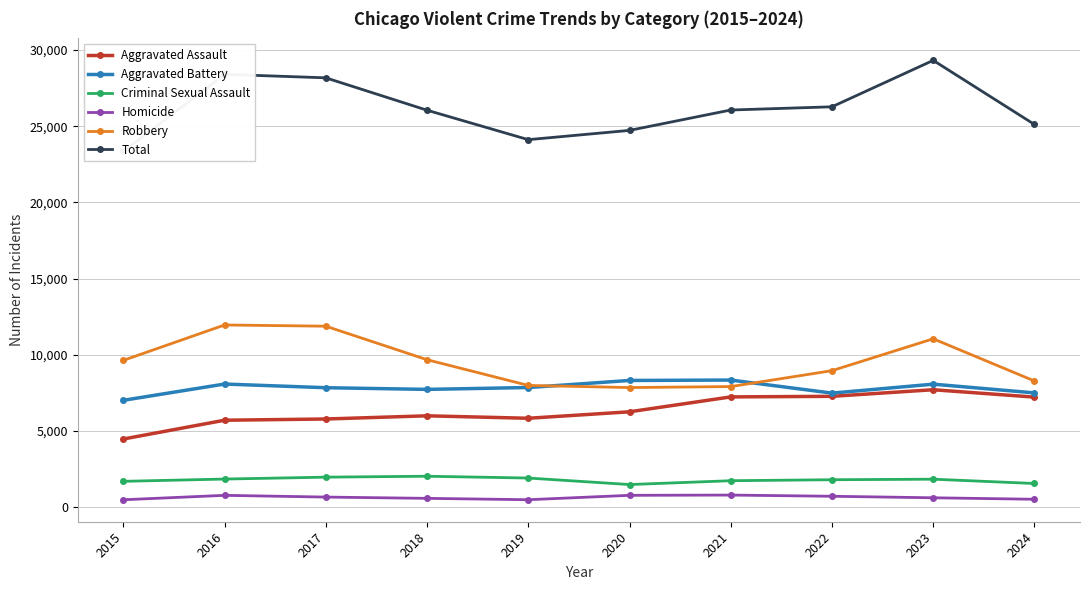

What is the sum of all Total values?

261539